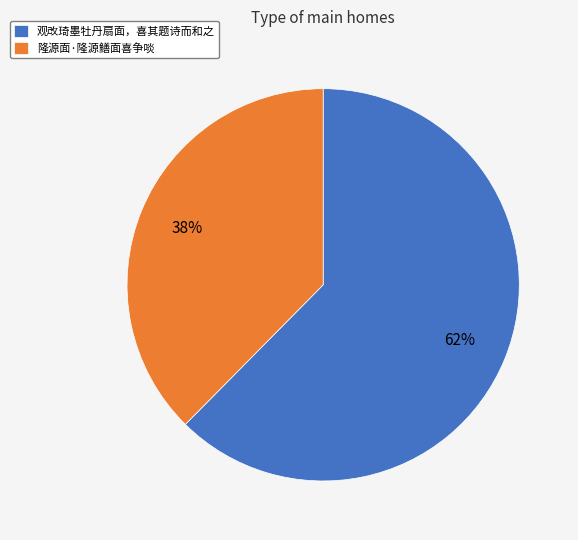

To the nearest percent, what is the average slice percentage?

50%